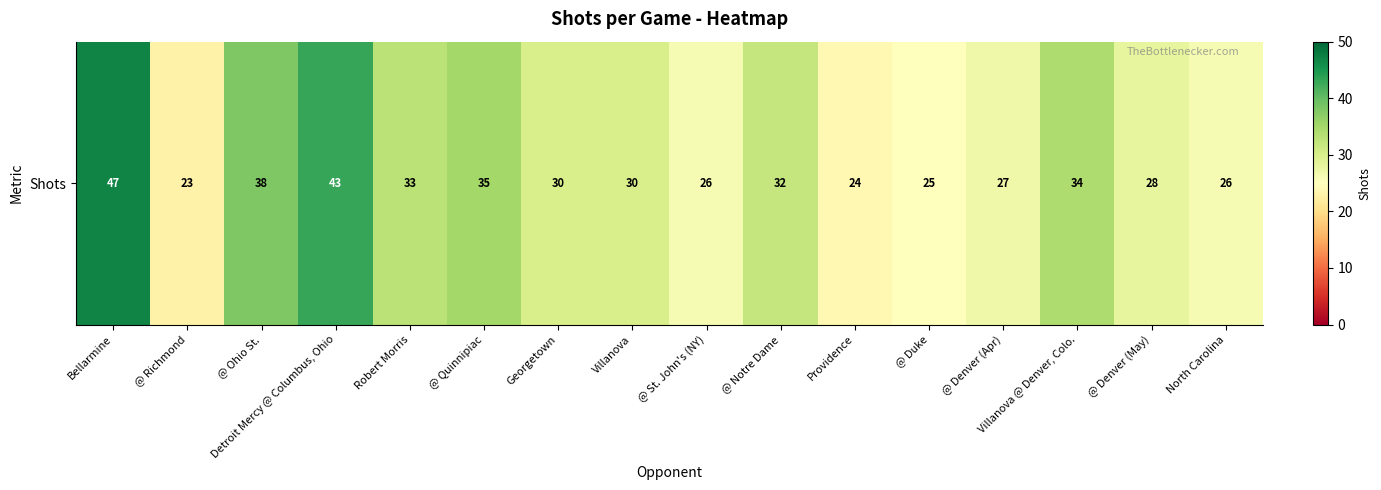

What is the difference between the maximum and minimum values?

24